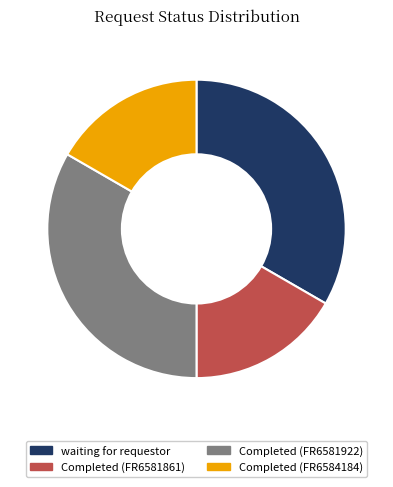

True or false: Completed (FR6581922) accounts for 33% of the total.

True